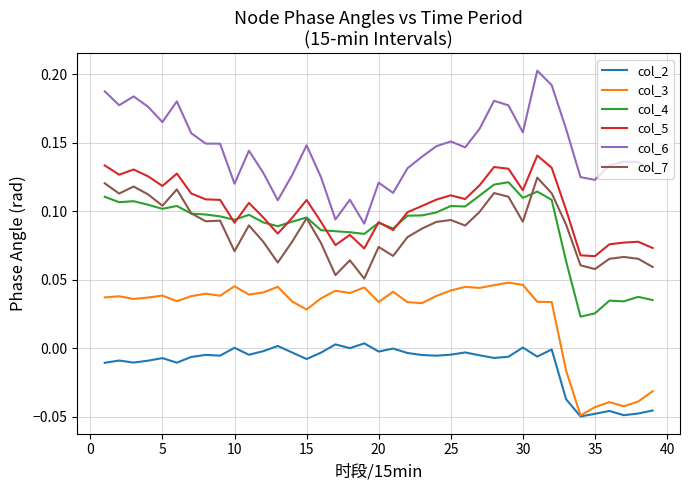

Which series has the largest total across all categories?

col_6